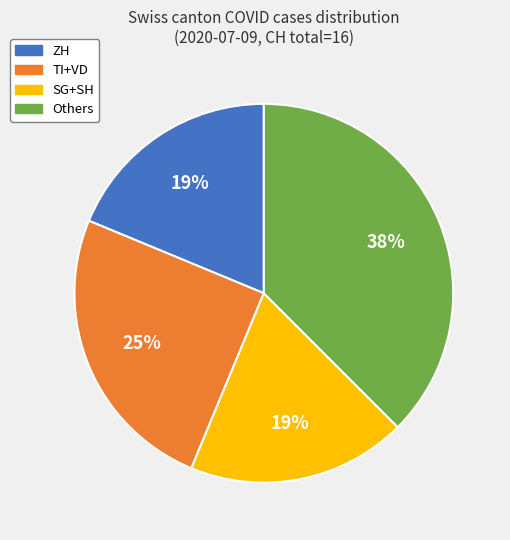

To the nearest percent, what is the average slice percentage?

25%